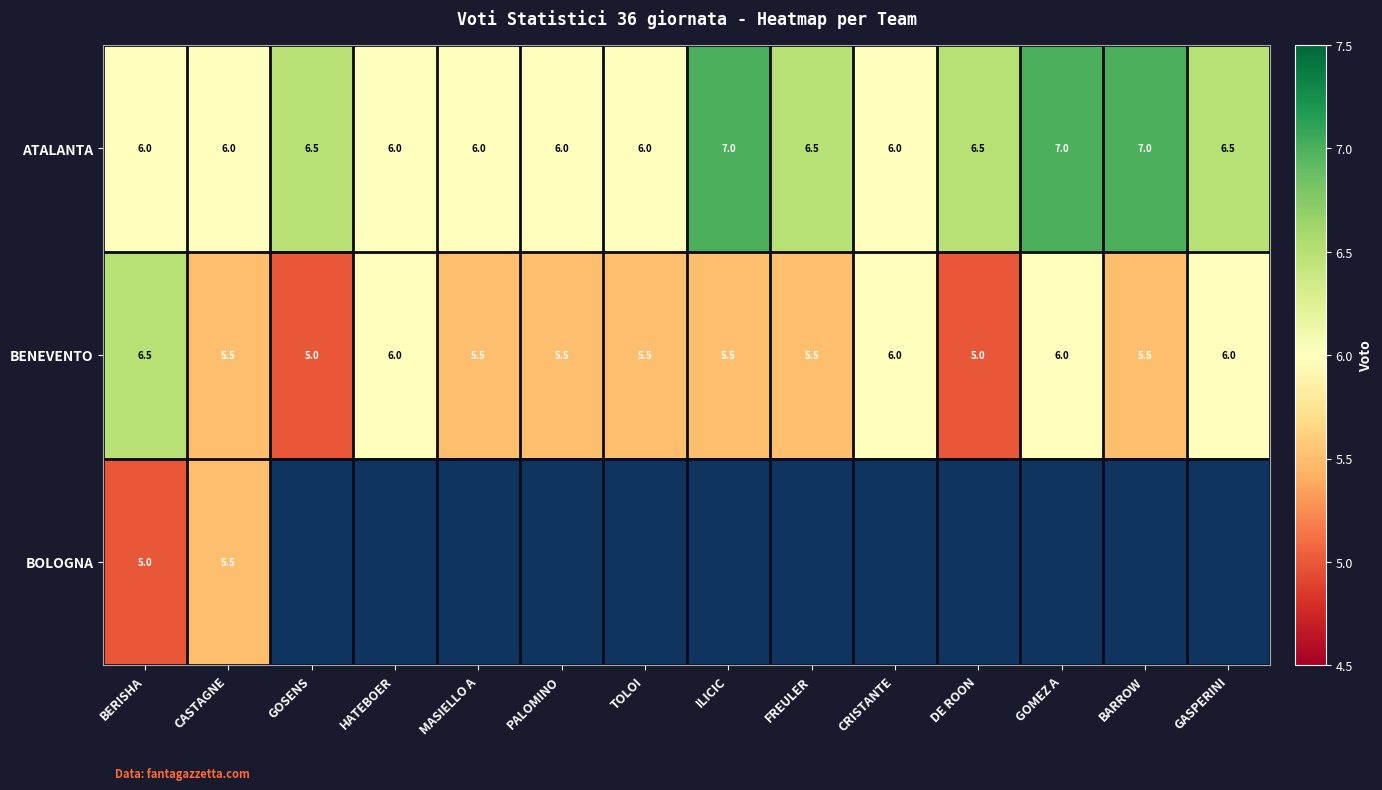

Is it true that ATALANTA equals 12.3 at BARROW?

False